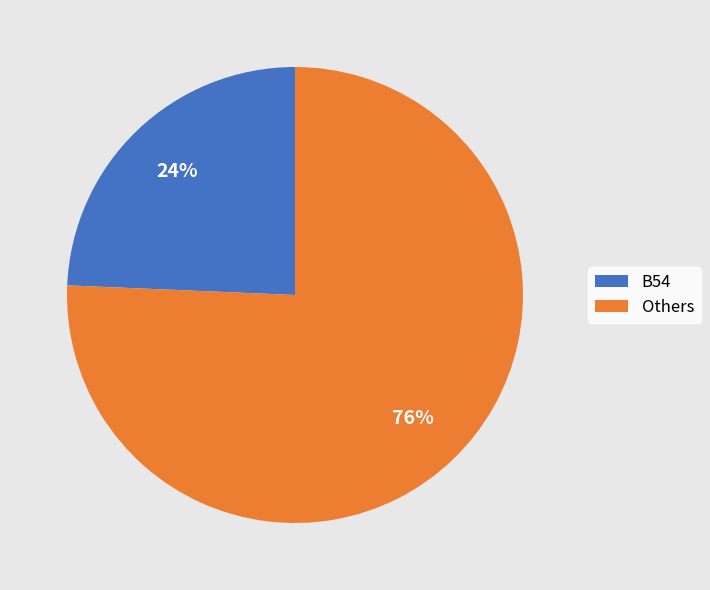

Combined, do Others and B54 account for over 50%?

Yes